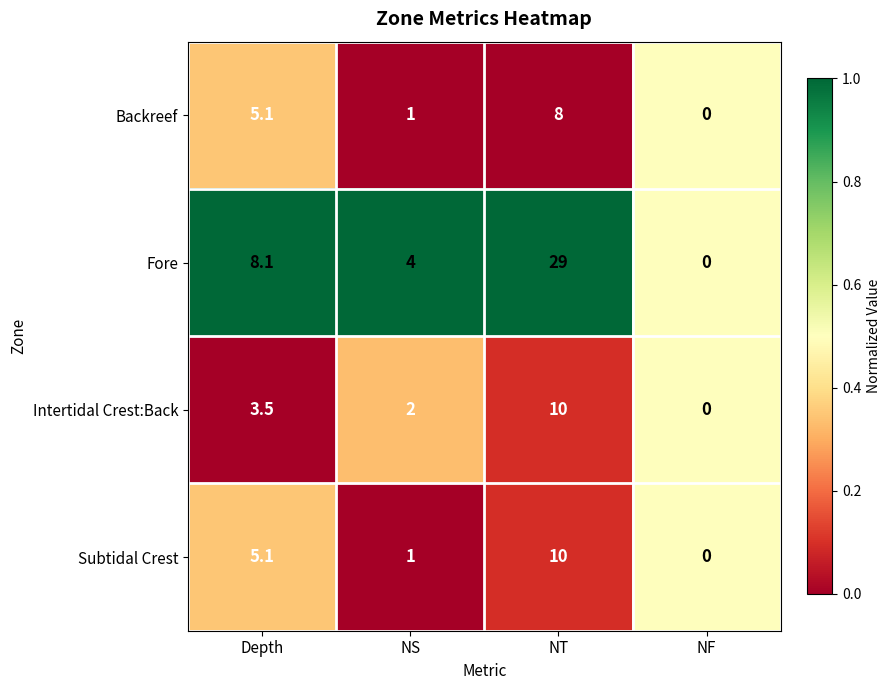

What is the difference between the highest and lowest values at NT?

21.0